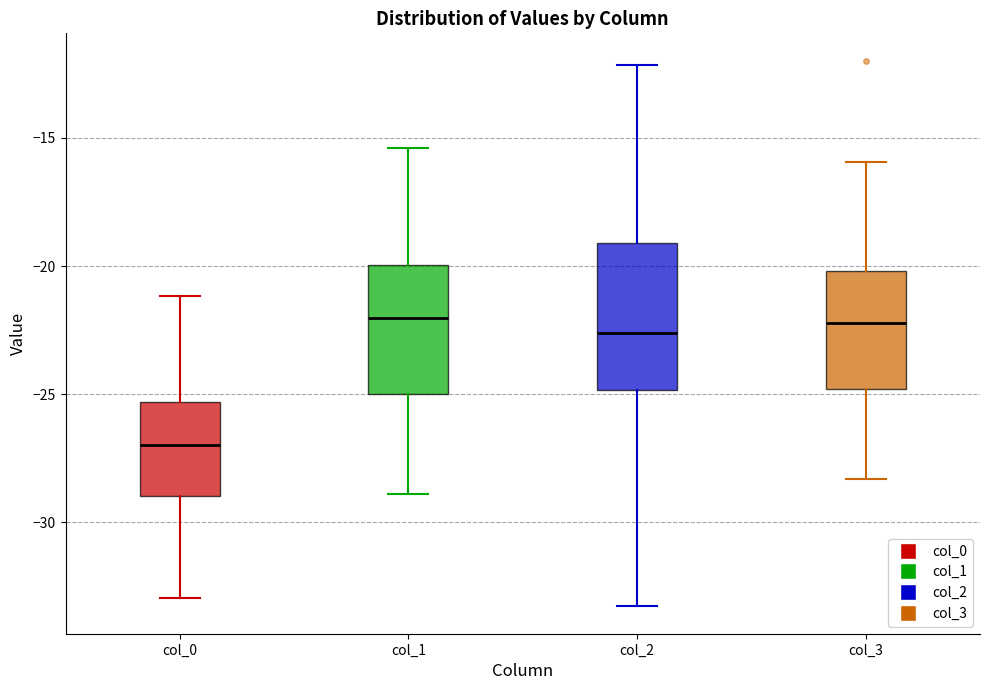

Reading left to right, transcribe this box plot: for each box, give where its median line is, the range the box spans, and where its two whiskers end, as read against the y-axis. The values are not printed on the chart, so give them approximately, as read against the axis.

col_0: median -27.0, box -29.0 to -25.5, whiskers -33.0 to -21.0
col_1: median -22.0, box -25.0 to -20.0, whiskers -29.0 to -15.5
col_2: median -22.5, box -25.0 to -19.0, whiskers -33.5 to -12.0
col_3: median -22.0, box -25.0 to -20.0, whiskers -28.5 to -16.0